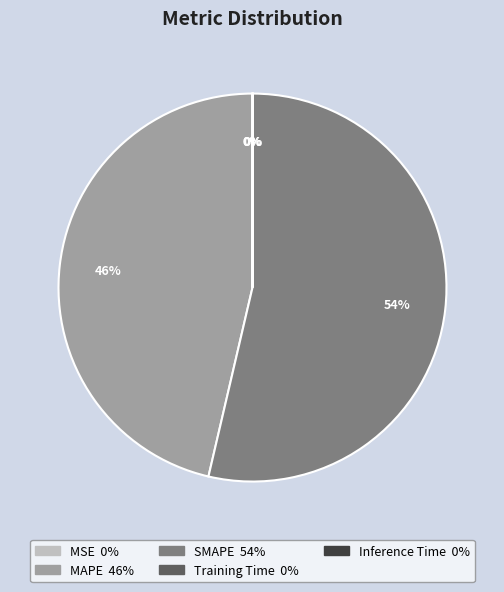

Is it true that SMAPE 54% is 54% of the pie?

True